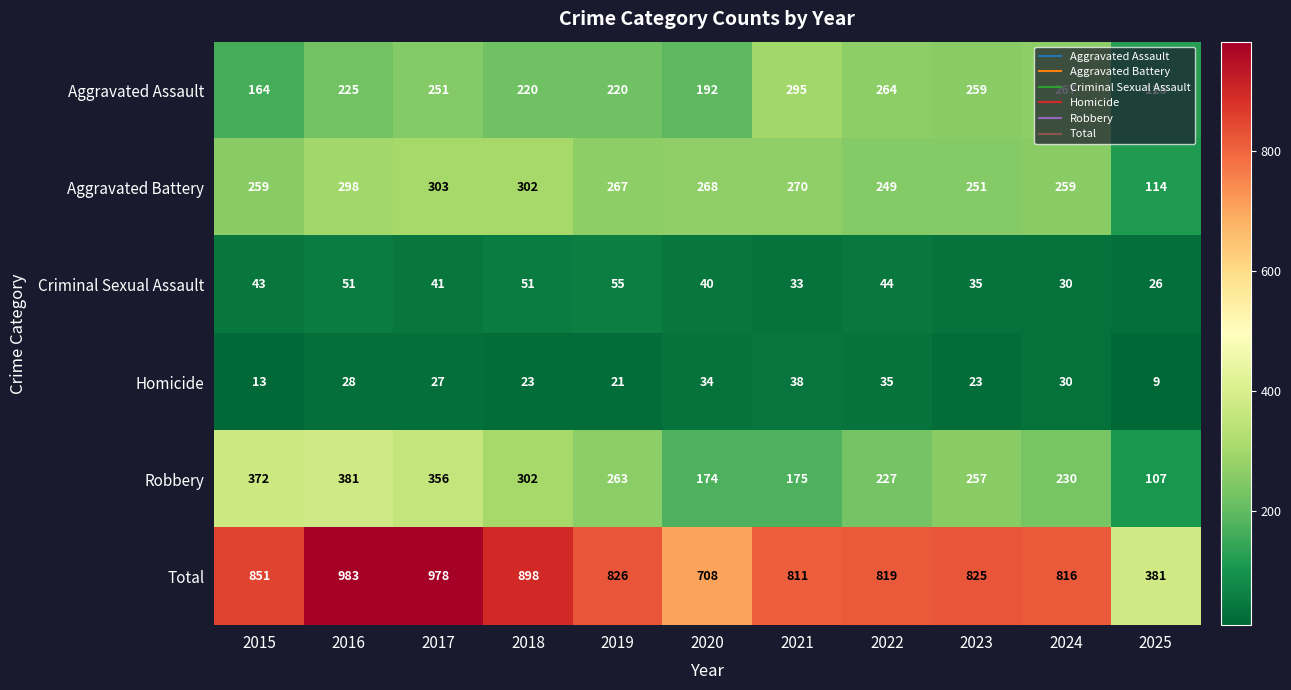

Between 2016 and 2025, which series saw the biggest shift?

Total